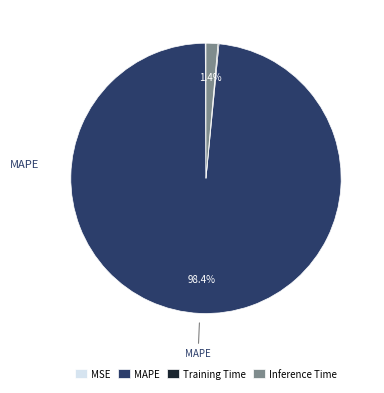

To the nearest percent, what is the average slice percentage?

25%